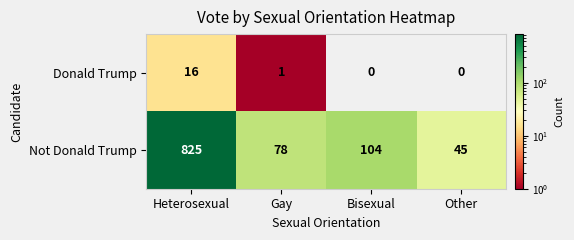

Where does the Donald Trump series first go above 1?

Heterosexual